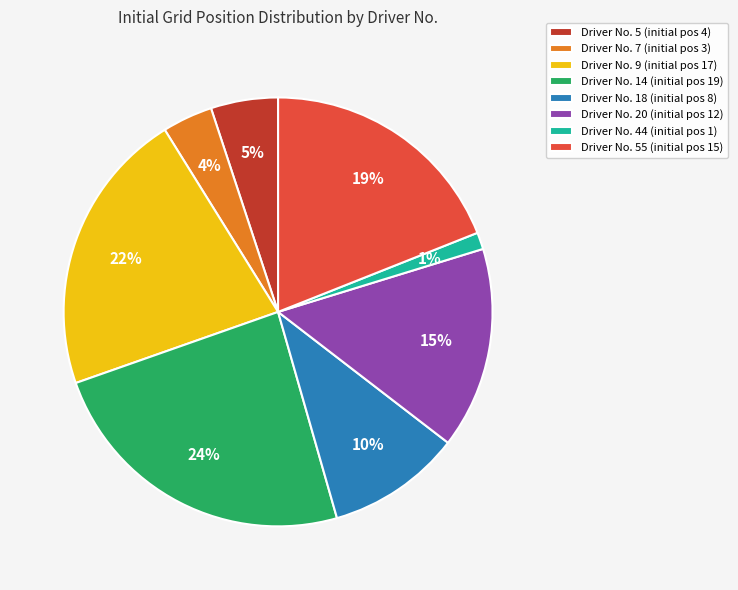

Do Driver No. 44 (initial pos 1) and Driver No. 9 (initial pos 17) together represent more than half of the pie?

No